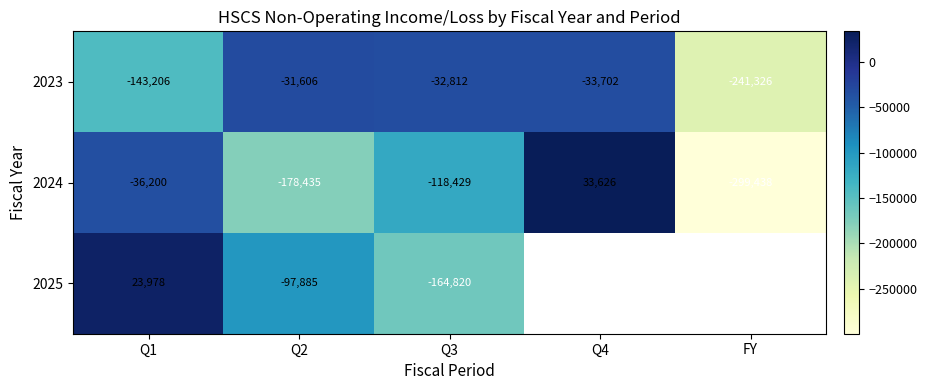

Between Q3 and Q1, which is larger?

Q3